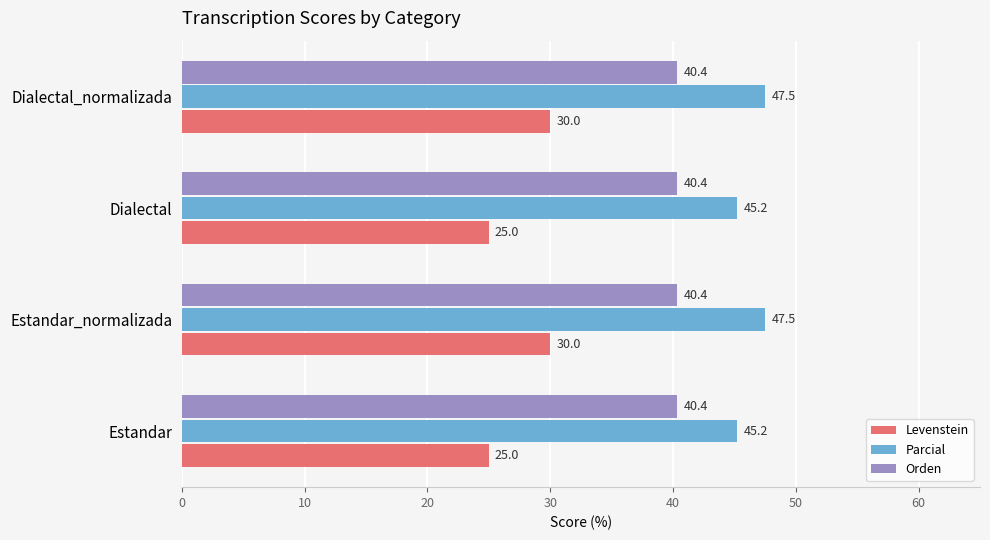

Is the value of Orden at Dialectal_normalizada greater than the value of Levenstein at Estandar_normalizada?

Yes